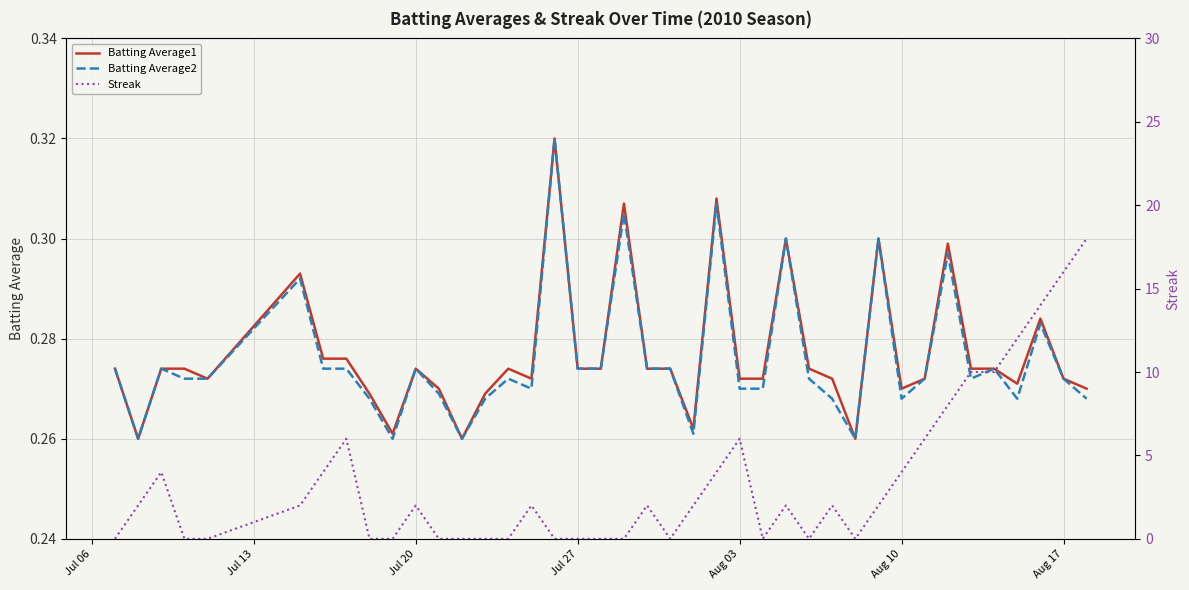

True or false: Batting Average2 has a value of 0.2 at Aug 03.

False